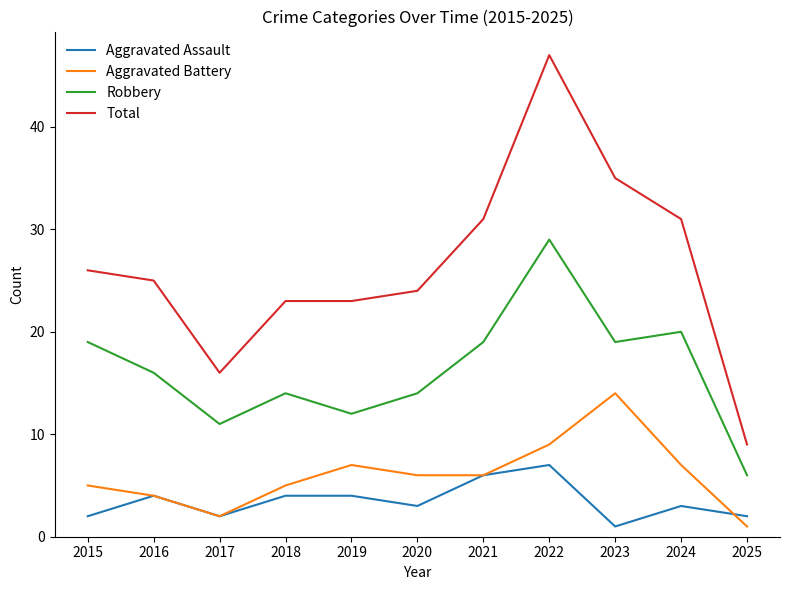

What is the difference between the maximum and minimum values in the Total series?

38